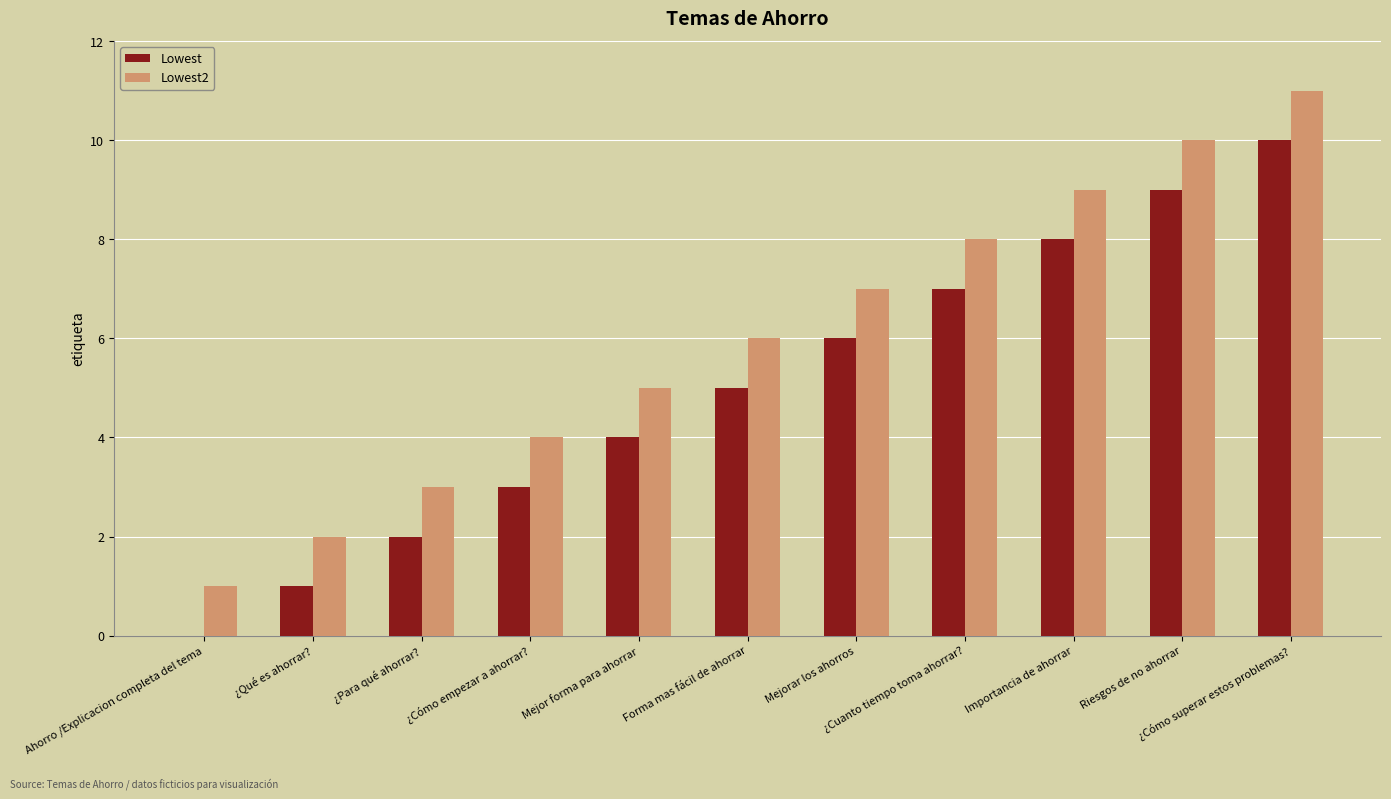

Which series has the largest total across all categories?

Lowest2